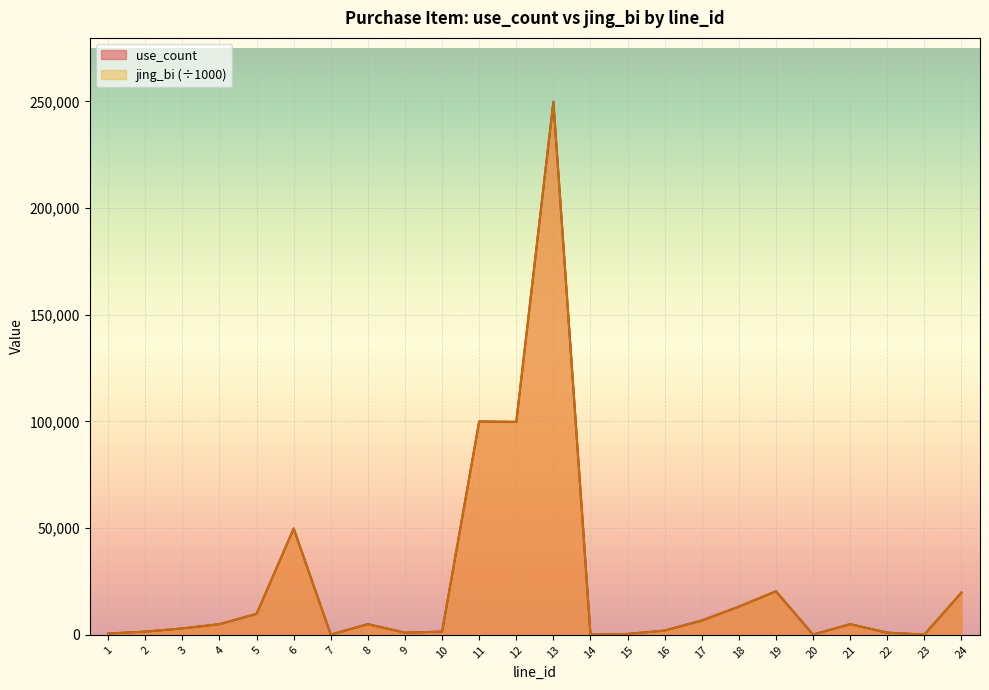

Count the number of data series in this chart.

2